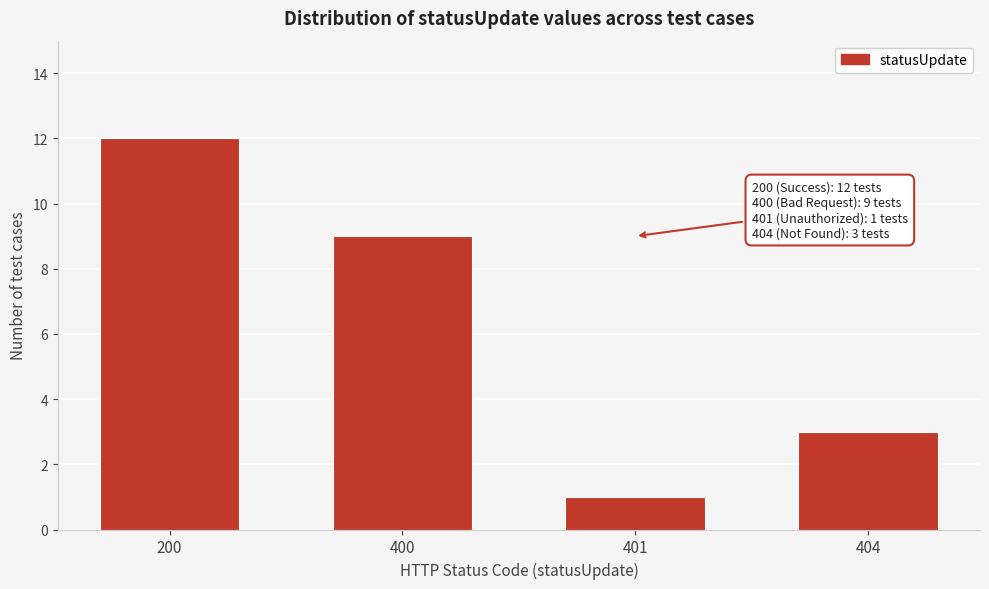

Reading right to left, extract all data points from this chart.

3	1	9	12